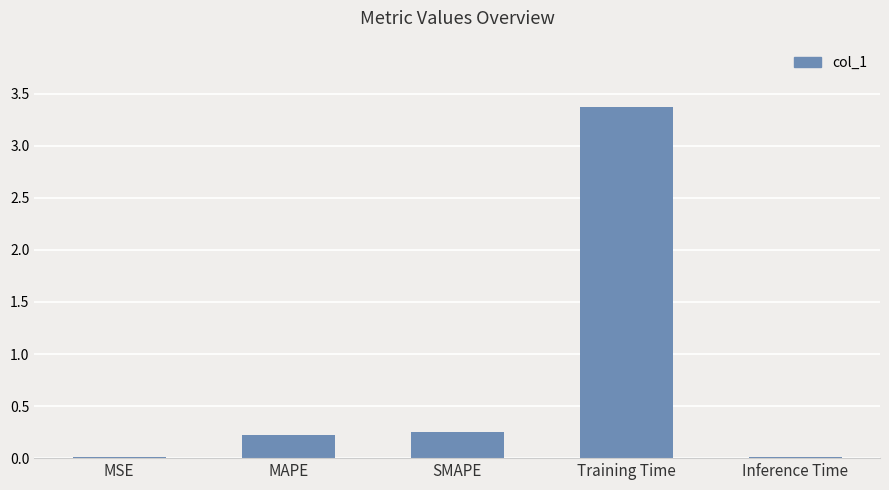

Between Training Time and MSE, which is larger?

Training Time